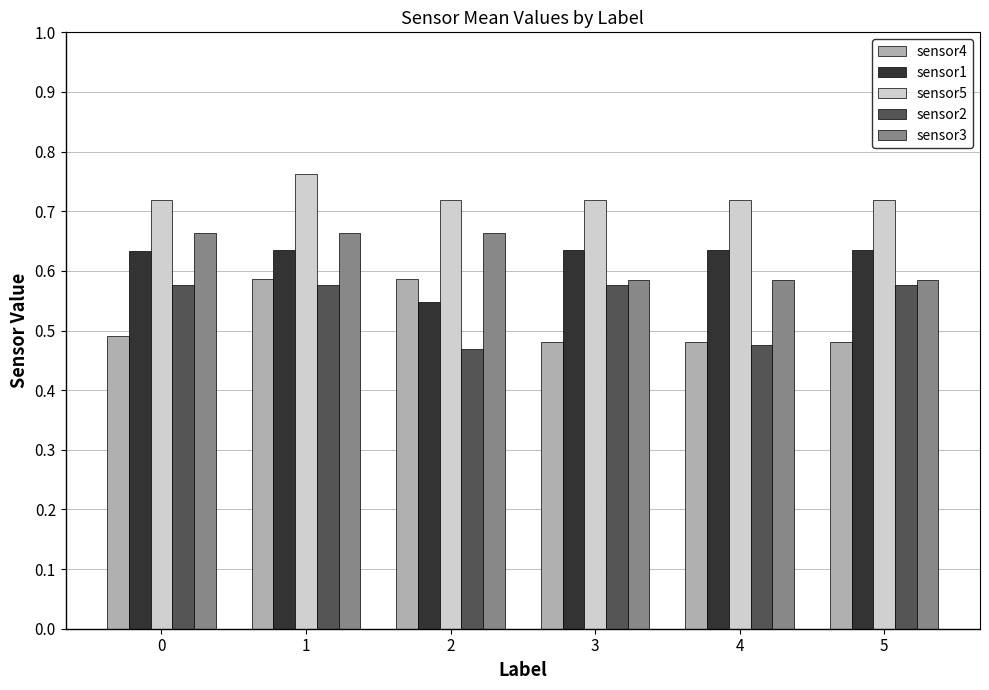

Which series has the largest total across all categories?

sensor5